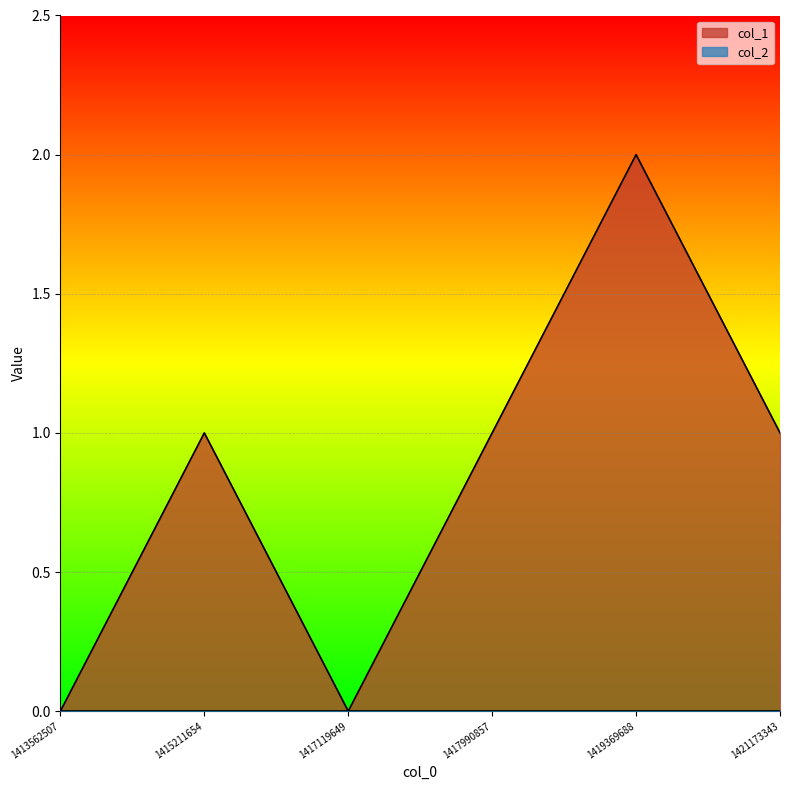

What is the change in value from 1413562507 to 1419369688?

+2